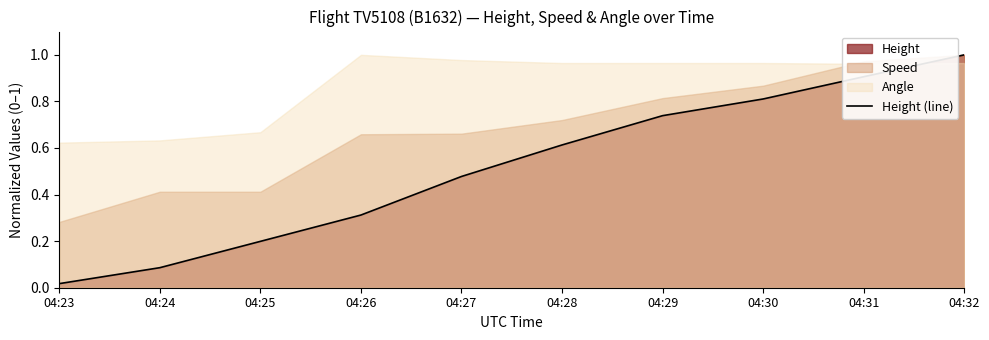

Is it true that the value at 04:29 is 0.7?

True